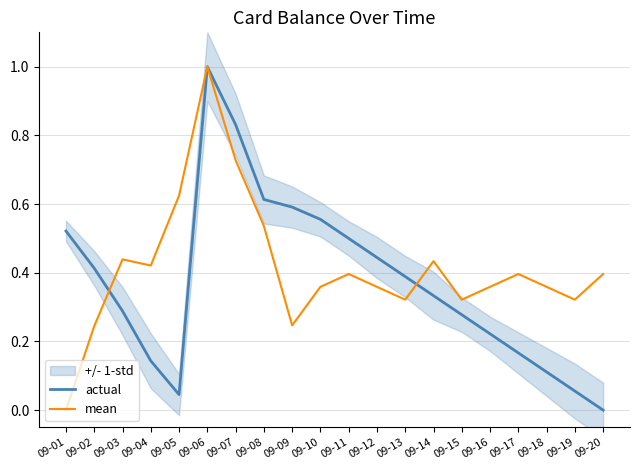

Reading left to right, what are all the values shown in this chart?

actual: 09-01=0.5	09-02=0.4	09-03=0.3	09-04=0.1	09-05=0.0	09-06=1.0	09-07=0.8	09-08=0.6	09-09=0.6	09-10=0.6	09-11=0.5	09-12=0.4	09-13=0.4	09-14=0.3	09-15=0.3	09-16=0.2	09-17=0.2	09-18=0.1	09-19=0.1	09-20=0.0
mean: 09-01=0.0	09-02=0.2	09-03=0.4	09-04=0.4	09-05=0.6	09-06=1.0	09-07=0.7	09-08=0.5	09-09=0.2	09-10=0.4	09-11=0.4	09-12=0.4	09-13=0.3	09-14=0.4	09-15=0.3	09-16=0.4	09-17=0.4	09-18=0.4	09-19=0.3	09-20=0.4